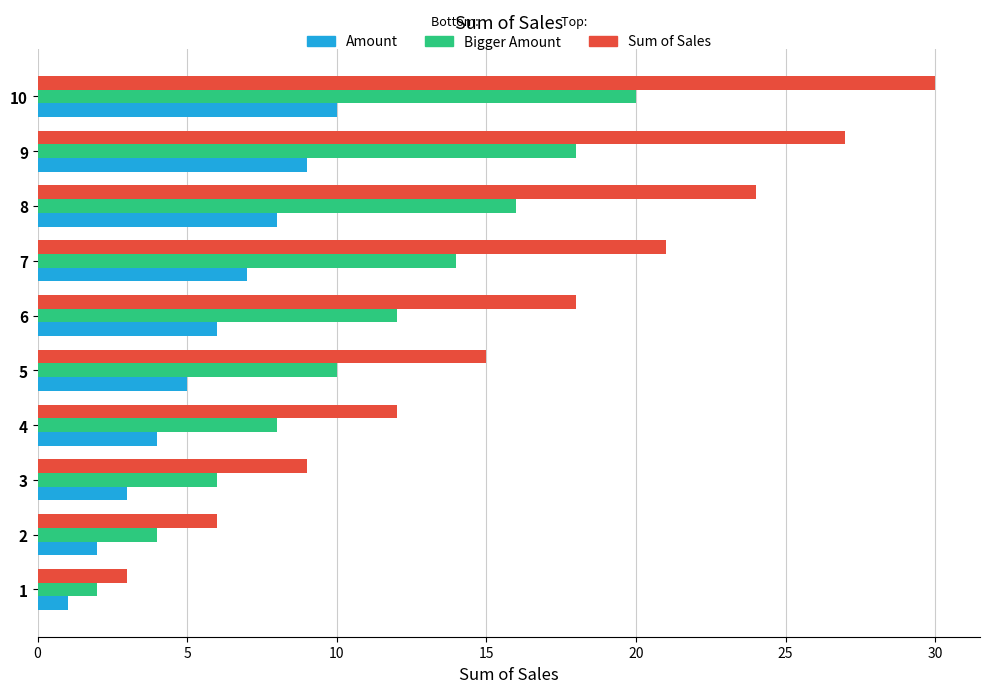

At which category is the sum across all series the highest?

10